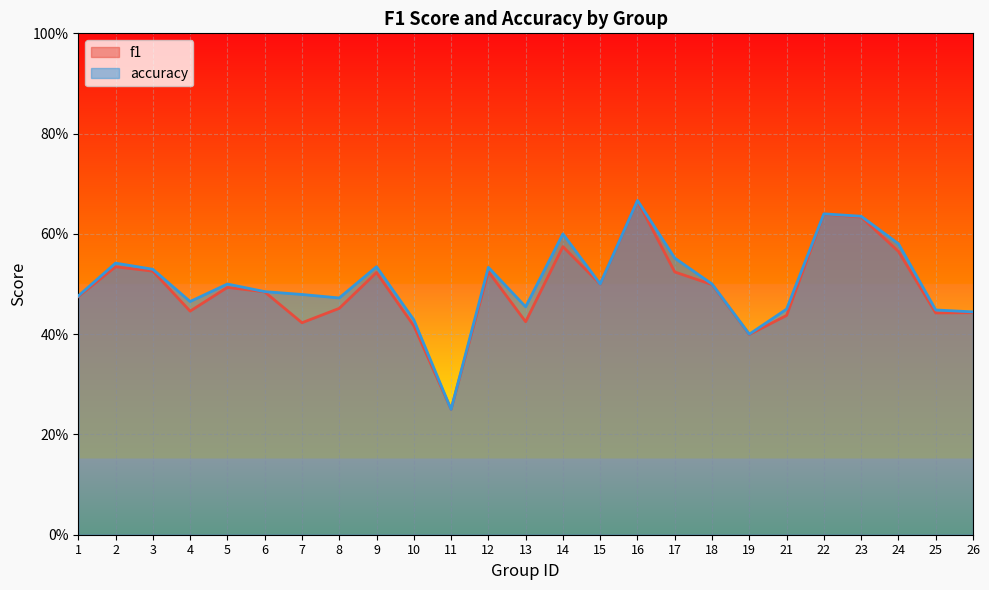

Rank the categories by accuracy value from highest to lowest.

16, 22, 23, 14, 24, 17, 2, 9, 12, 3, 5, 15, 18, 6, 7, 1, 8, 4, 13, 21, 25, 26, 10, 19, 11